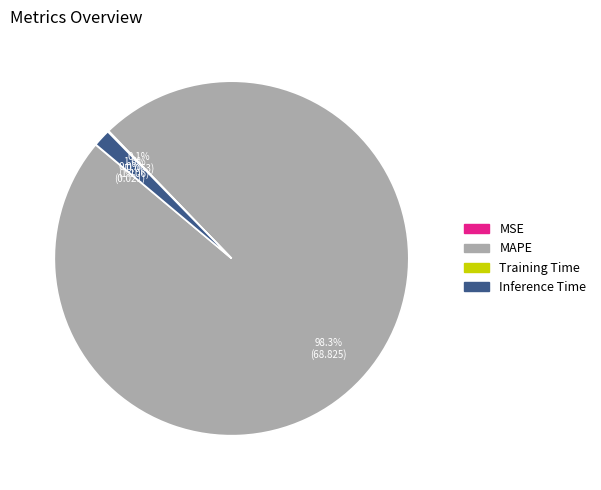

What percentage is NOT represented by MAPE?

1.7%